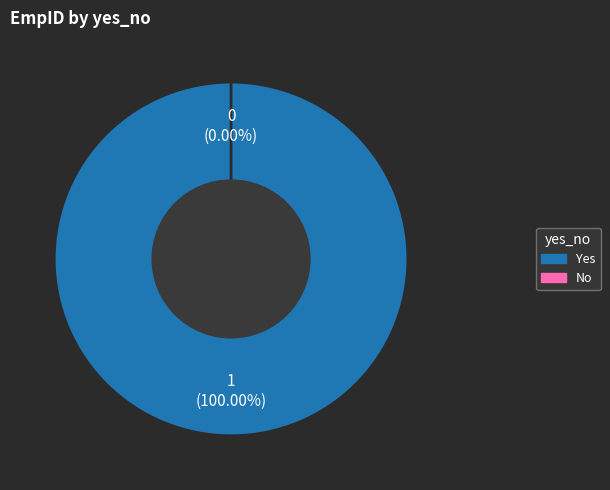

The Yes slice represents 100% of the pie. True or false?

True